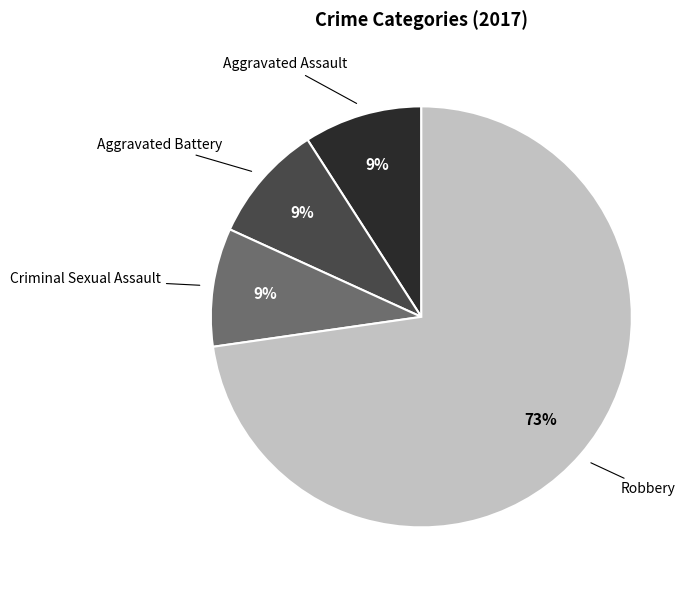

To the nearest percent, what is the difference between the largest and smallest slice percentages?

64%